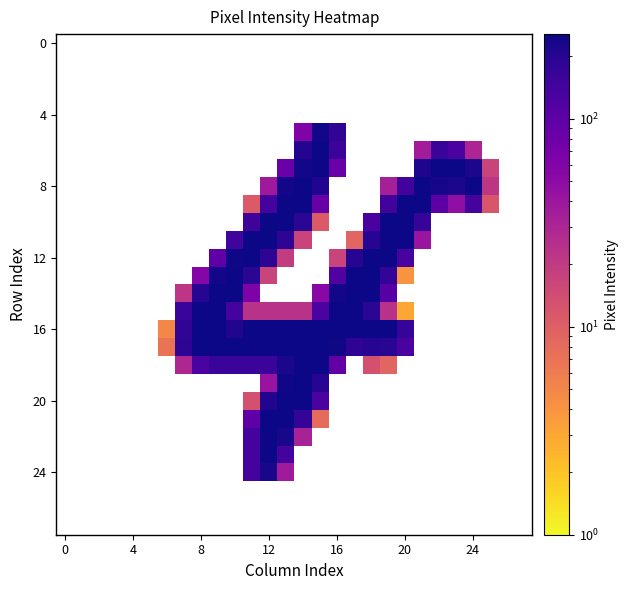

At which category is the sum across all series the highest?

13